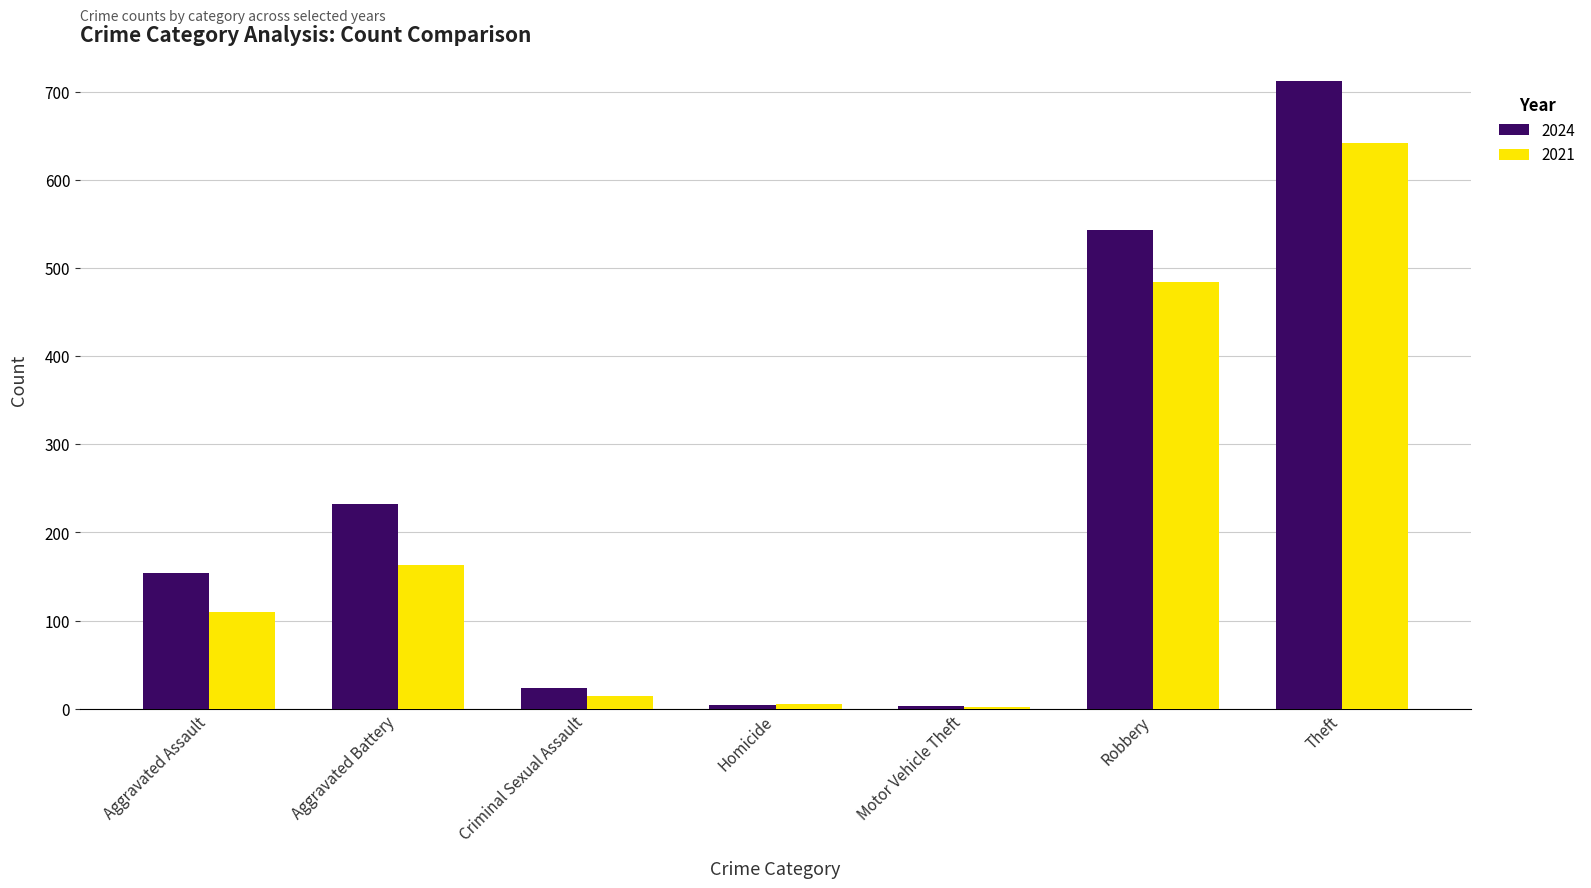

The value of 2021 at Aggravated Assault is 110. True or false?

True